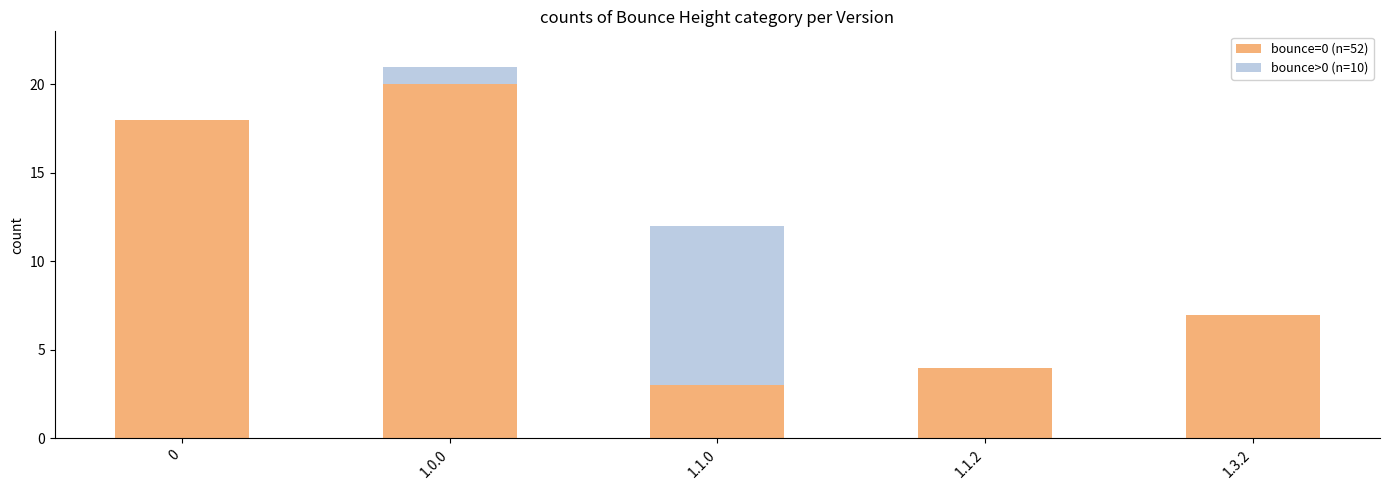

At which category is the sum across all series the highest?

1.0.0